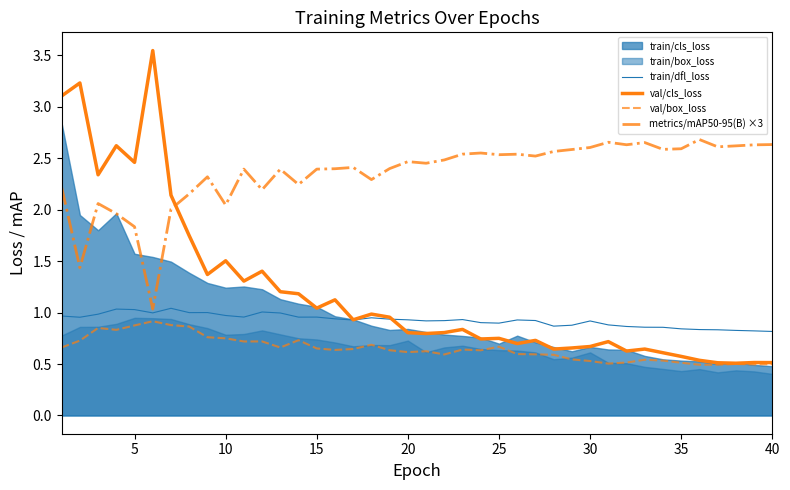

The metrics/mAP50-95(B) ×3 series shows 0.7 at 25. True or false?

False